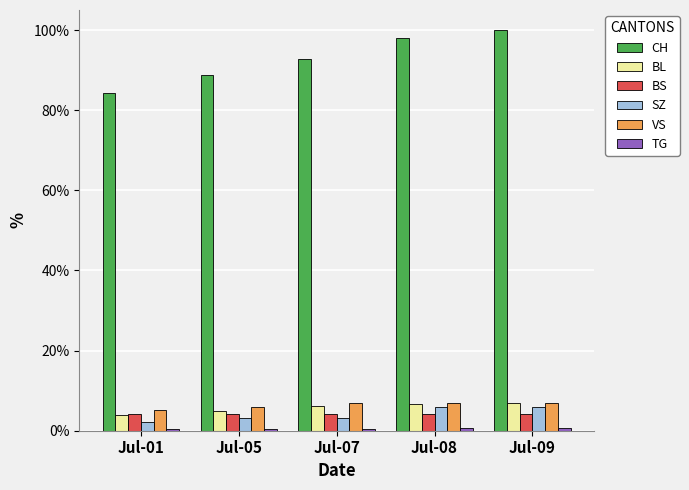

Between Jul-01 and Jul-08, which series saw the biggest shift?

CH